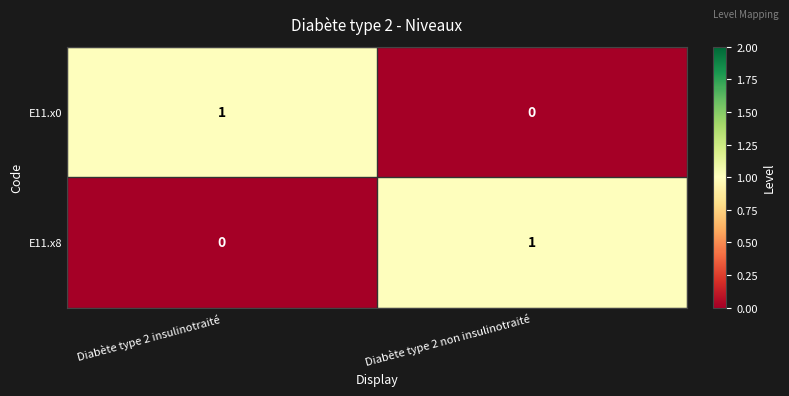

Rank the categories by E11.x8 value from lowest to highest.

Diabète type 2 insulinotraité, Diabète type 2 non insulinotraité